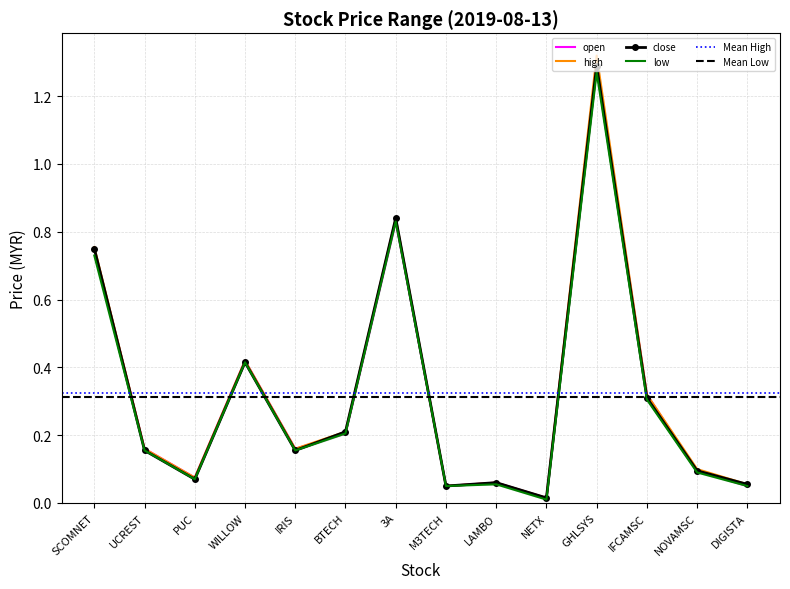

What position from the left is IRIS?

5